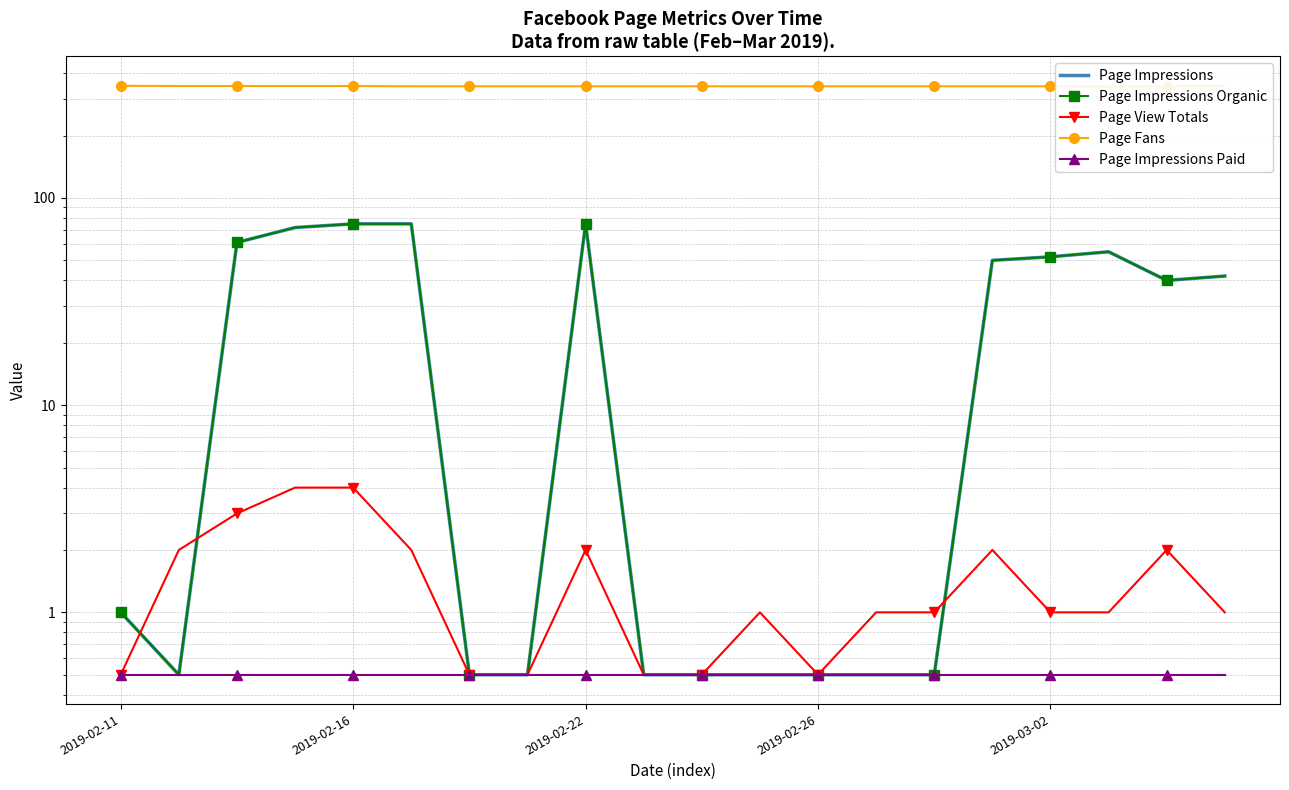

Which series has the largest total across all categories?

Page Fans